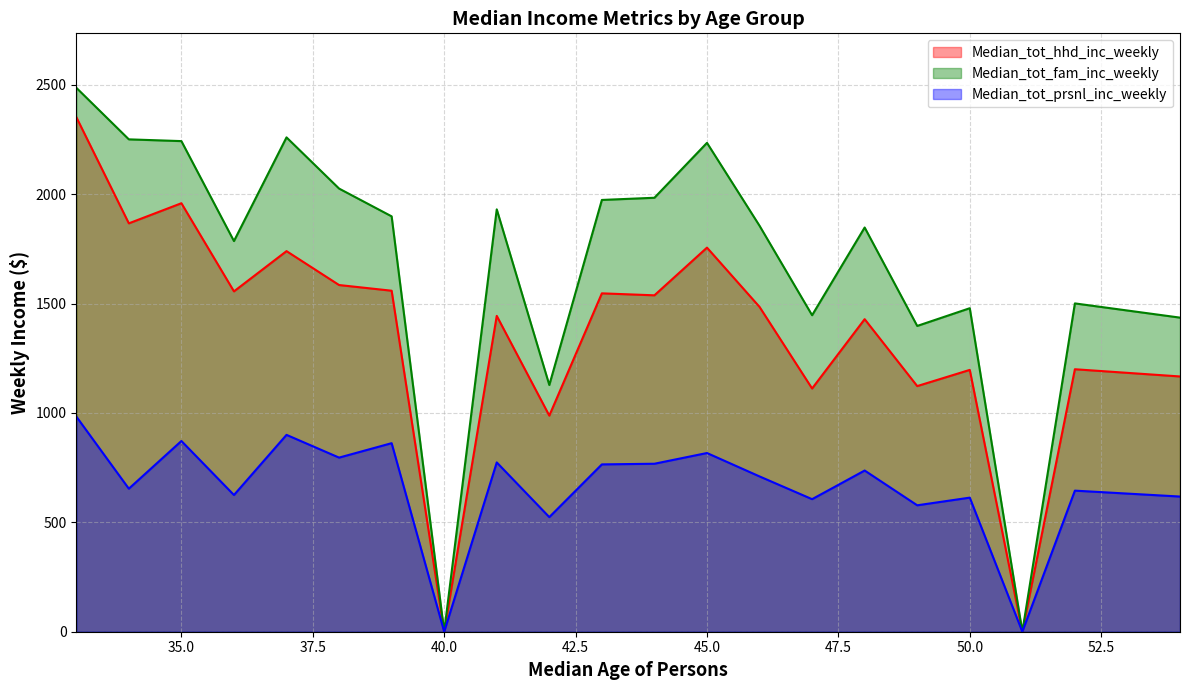

At which category does Median_tot_hhd_inc_weekly reach its first local valley?

34